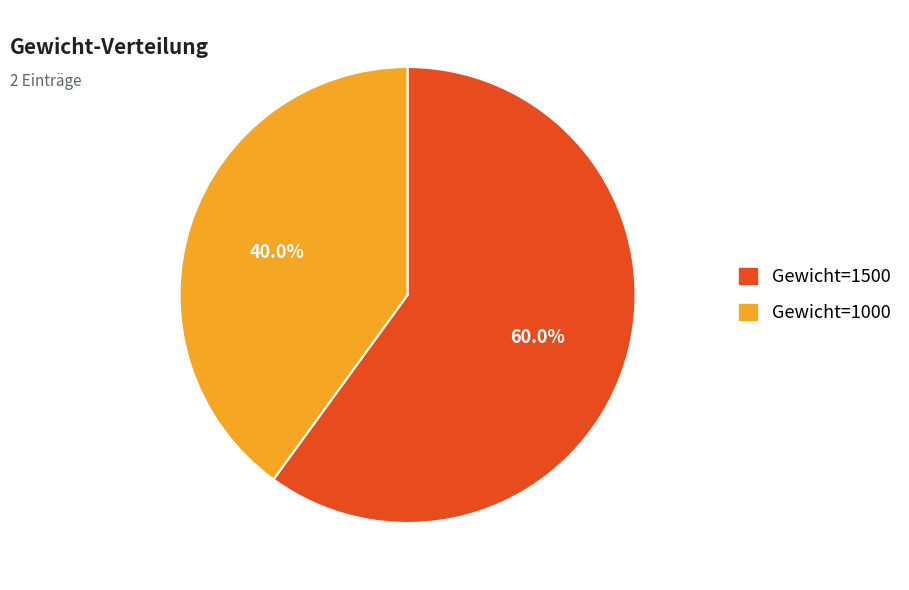

What is the ratio of the value at Gewicht=1500 to the value at Gewicht=1000?

1.5